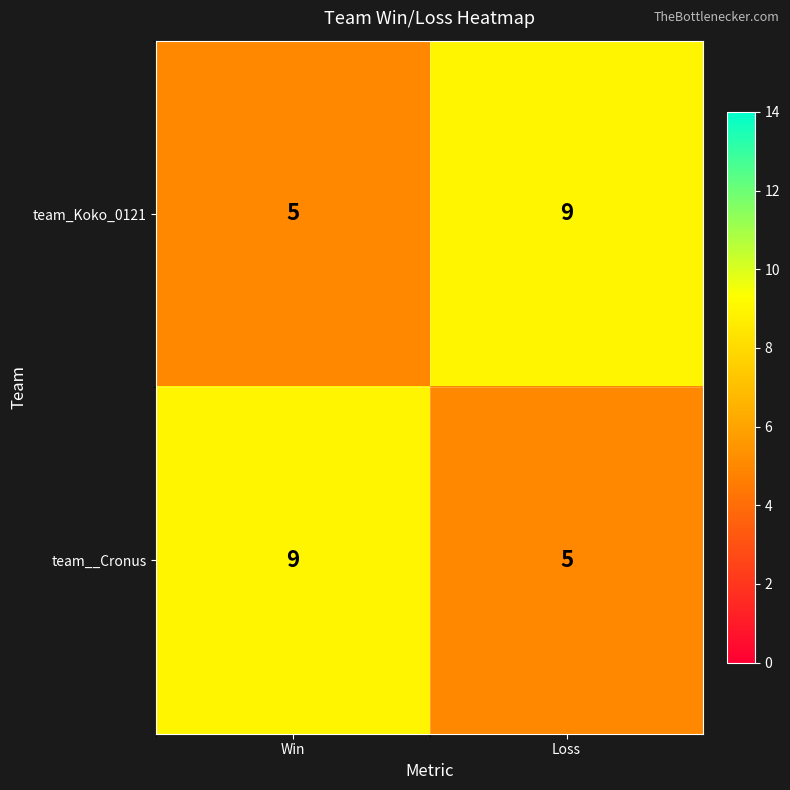

What is the minimum value shown in the chart?

5